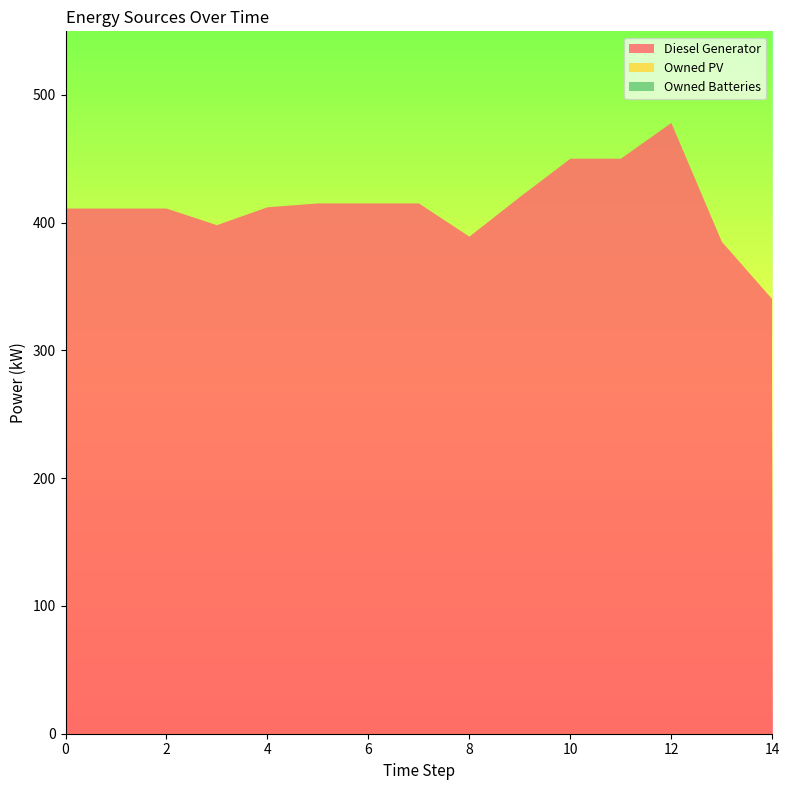

Reading left to right, what are all the values shown in this chart?

Diesel Generator: 411	411	411	398	412	415	415	415	389	420	450	450	478	385	340
Owned PV: 0	0	0	0	0	0	0	0	0	0	0	0	0	0	0
Owned Batteries: 0	0	0	0	0	0	0	0	0	0	0	0	0	0	0